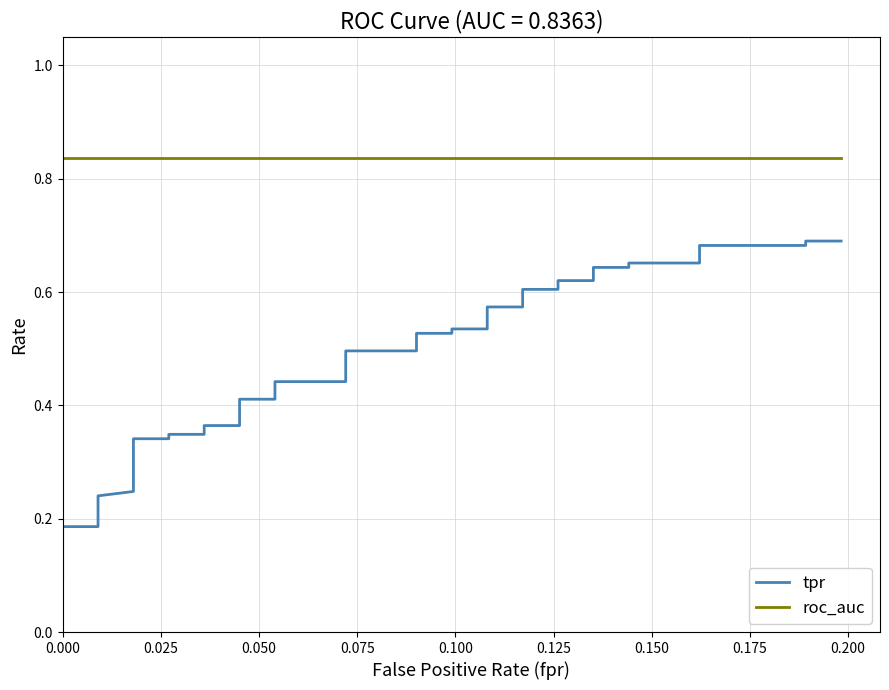

What is the smallest value displayed?

0.1